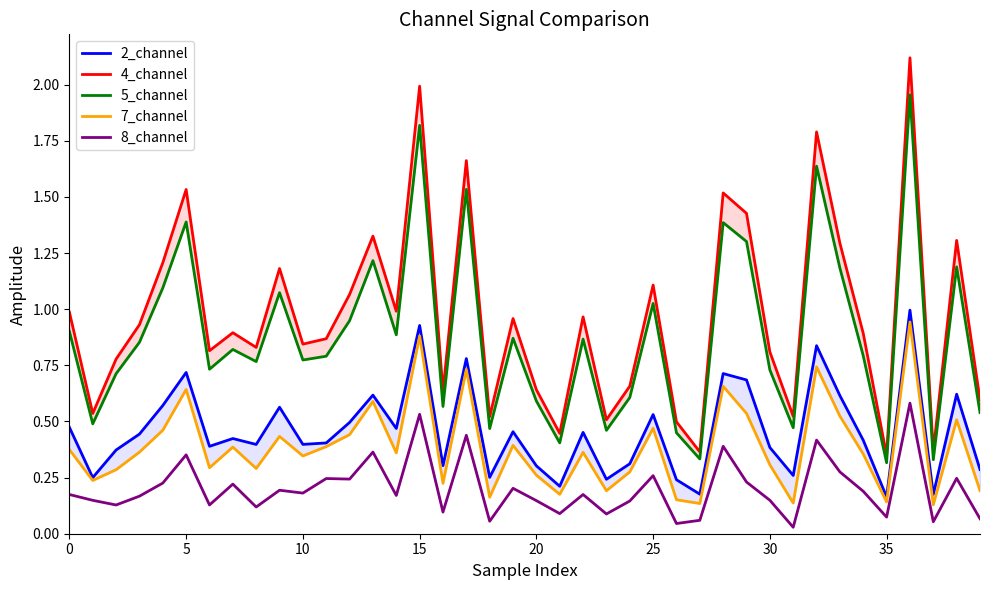

What is the maximum value for 8_channel?

0.6